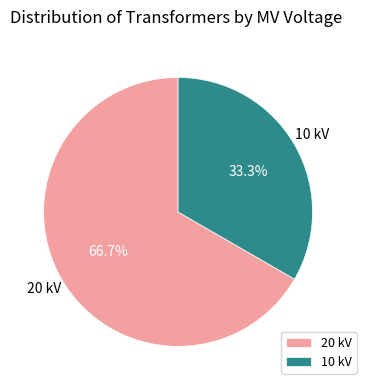

How many segments does this pie chart have?

2